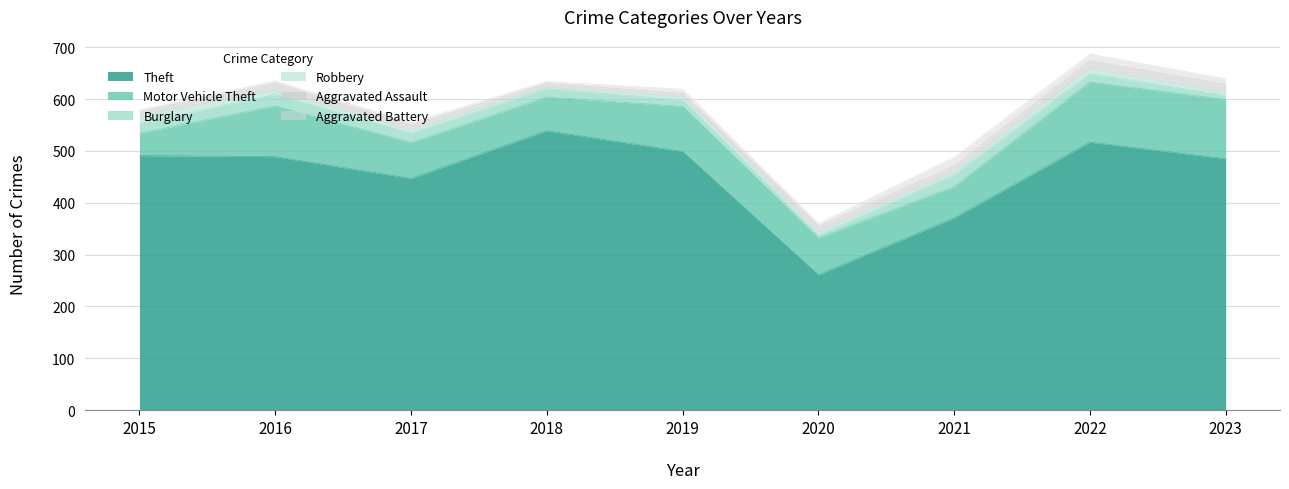

Reading left to right, extract all data points from this chart.

Theft: 491	489	447	539	499	261	371	517	485
Motor Vehicle Theft: 43	98	69	65	87	71	60	116	114
Burglary: 19	22	18	16	12	5	23	16	8
Robbery: 15	8	6	3	6	6	5	10	5
Aggravated Assault: 8	13	10	7	7	11	12	15	16
Aggravated Battery: 3	5	5	4	8	6	17	13	11